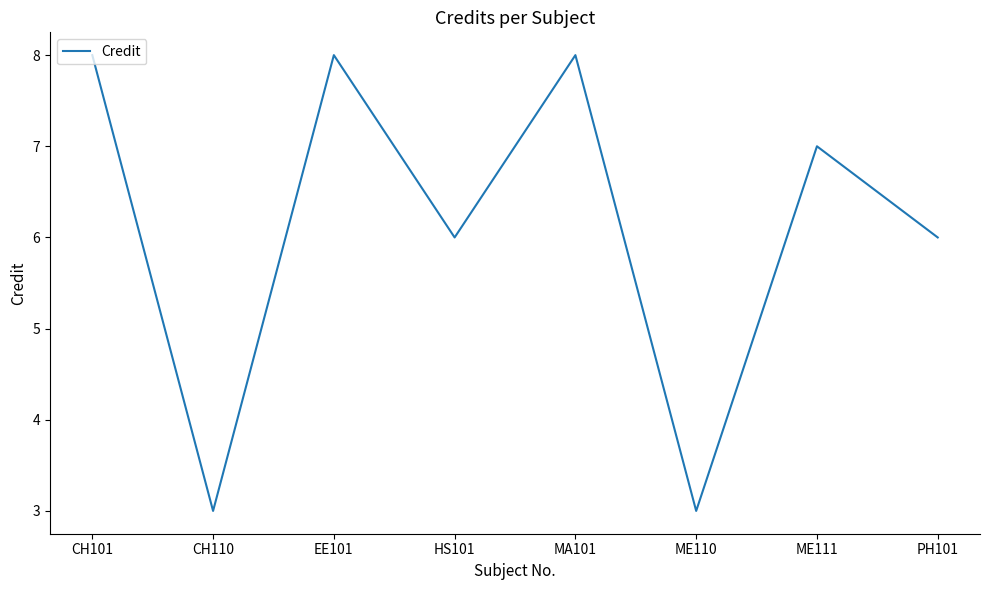

How many distinct data groups are displayed?

1